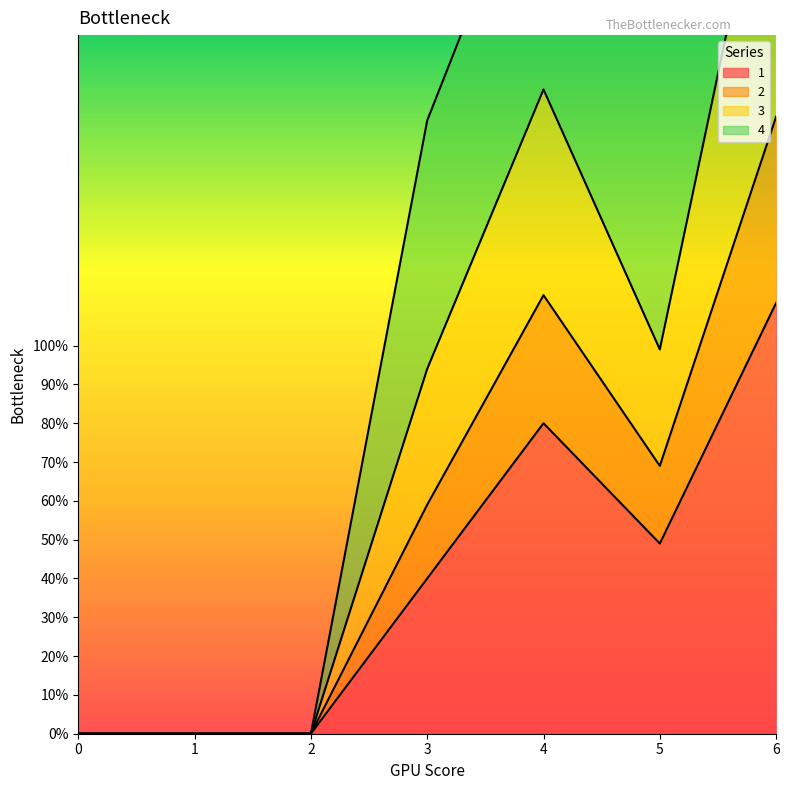

Is it true that 1 equals 106 at 4?

False